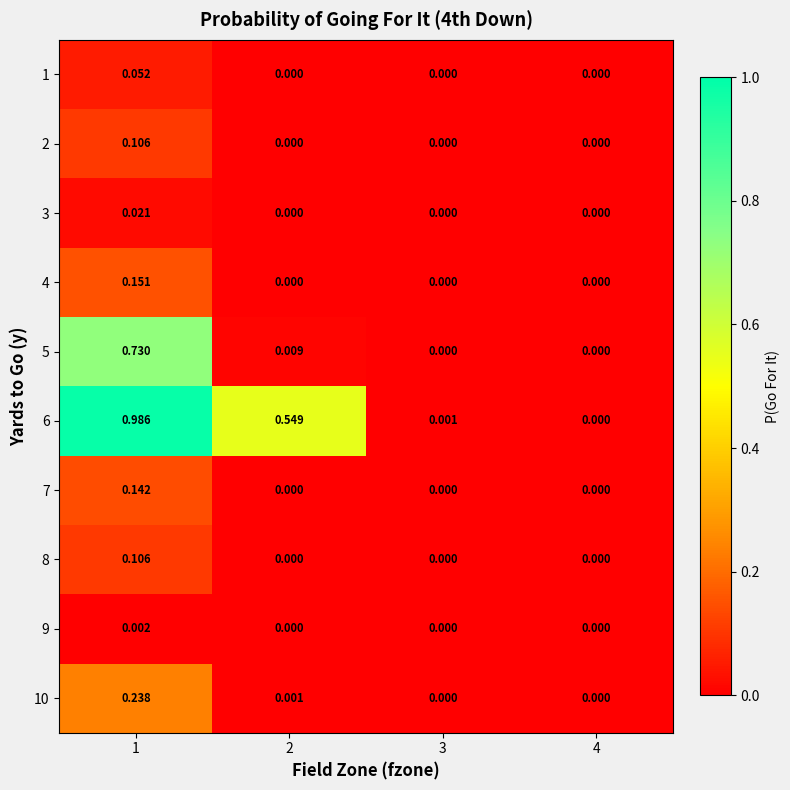

How many series are shown in this chart?

10